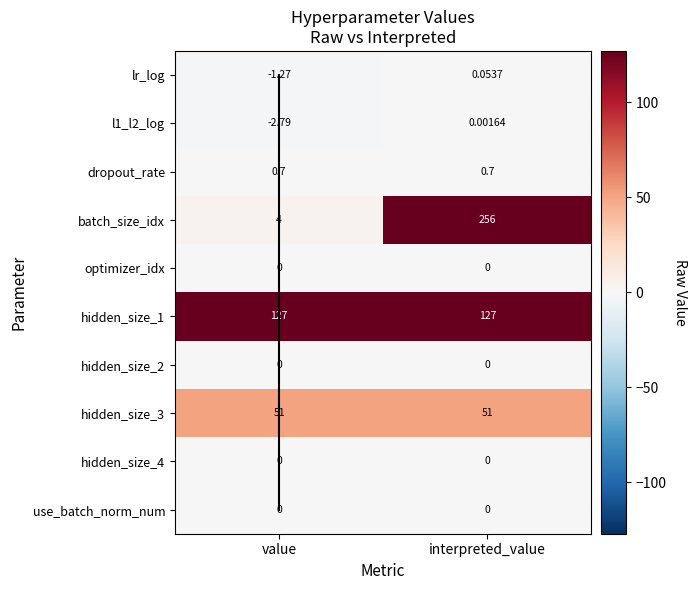

Which series has the largest range (max minus min)?

batch_size_idx